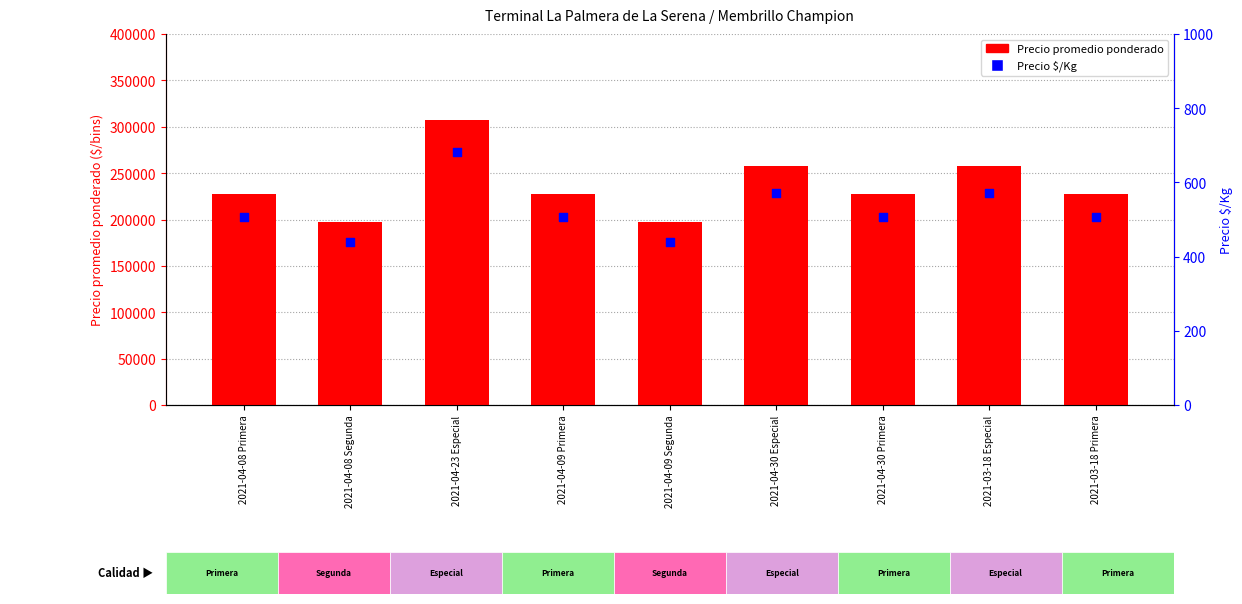

Which series contains the highest Y value?

Precio promedio ponderado